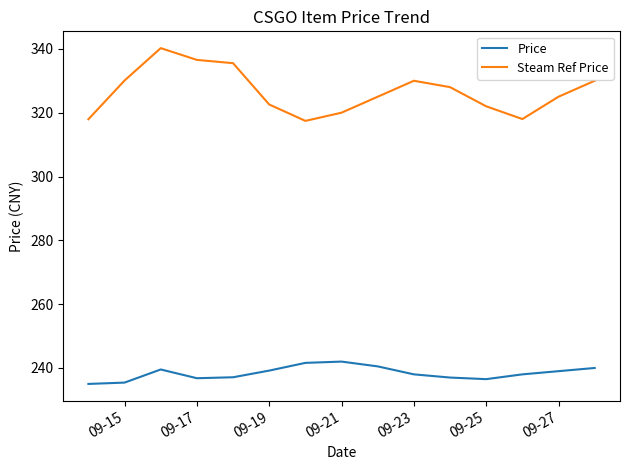

List the series in order of their peak value, lowest first.

Price, Steam Ref Price